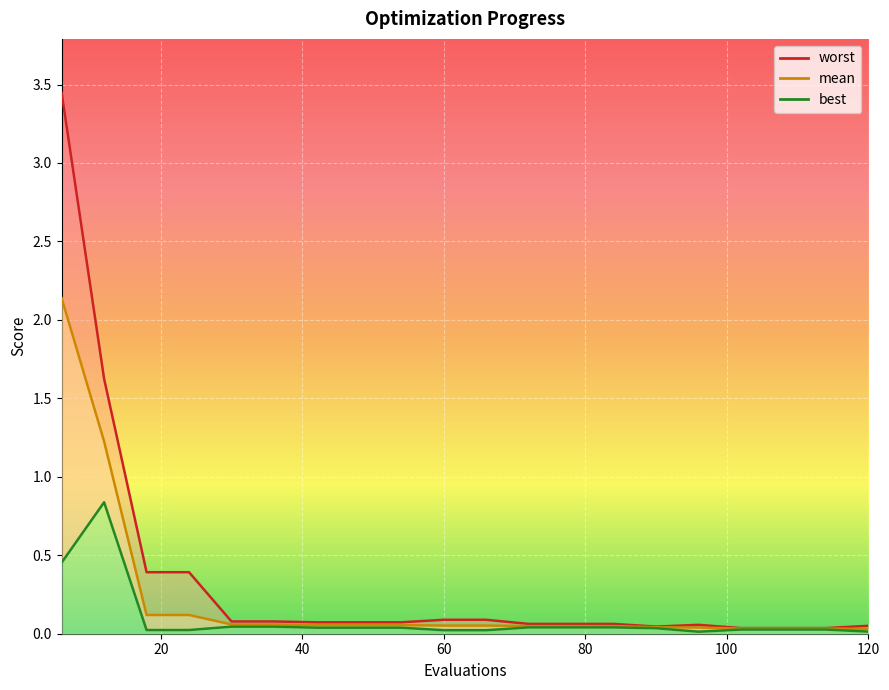

True or false: mean has a value of 0.0 at 18.

False